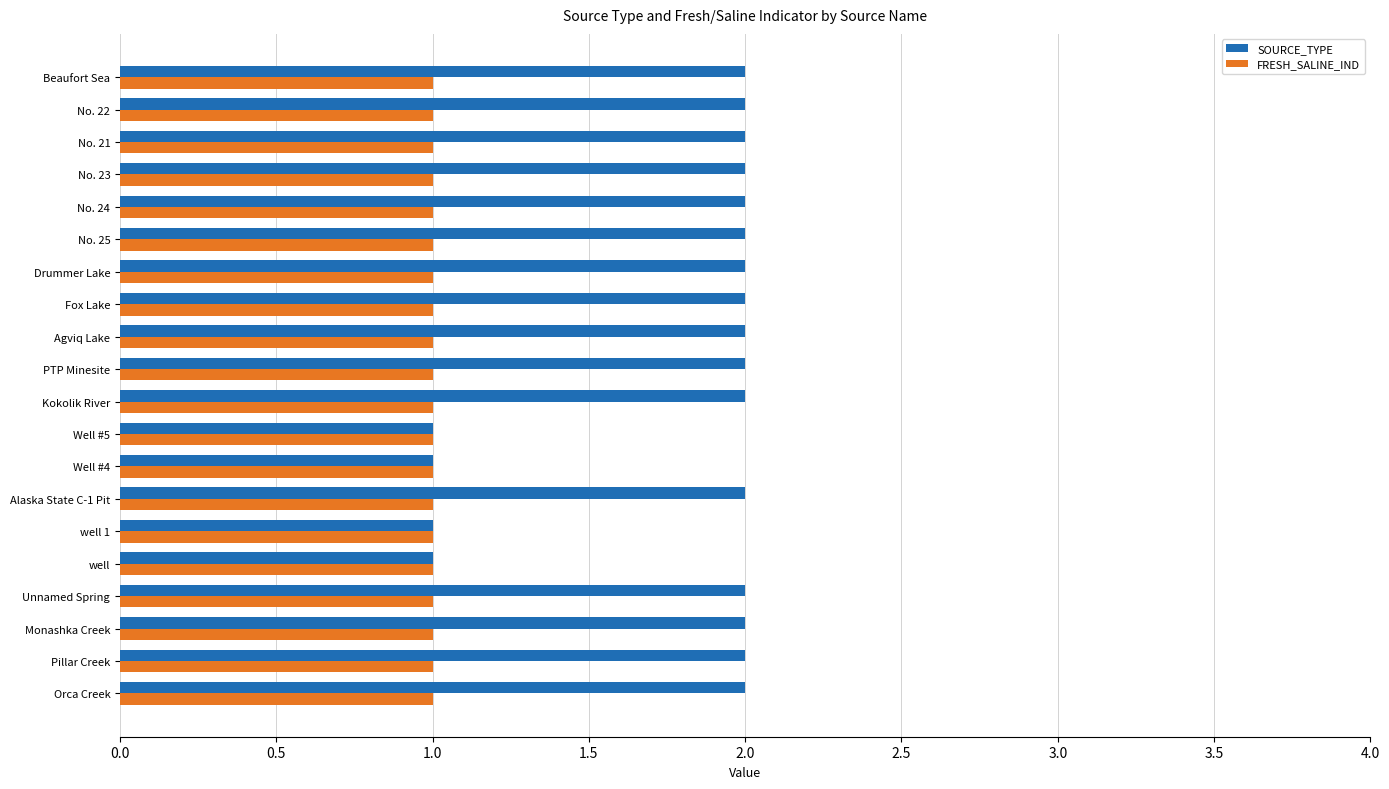

Rank the series by their maximum value, from lowest to highest.

FRESH_SALINE_IND, SOURCE_TYPE